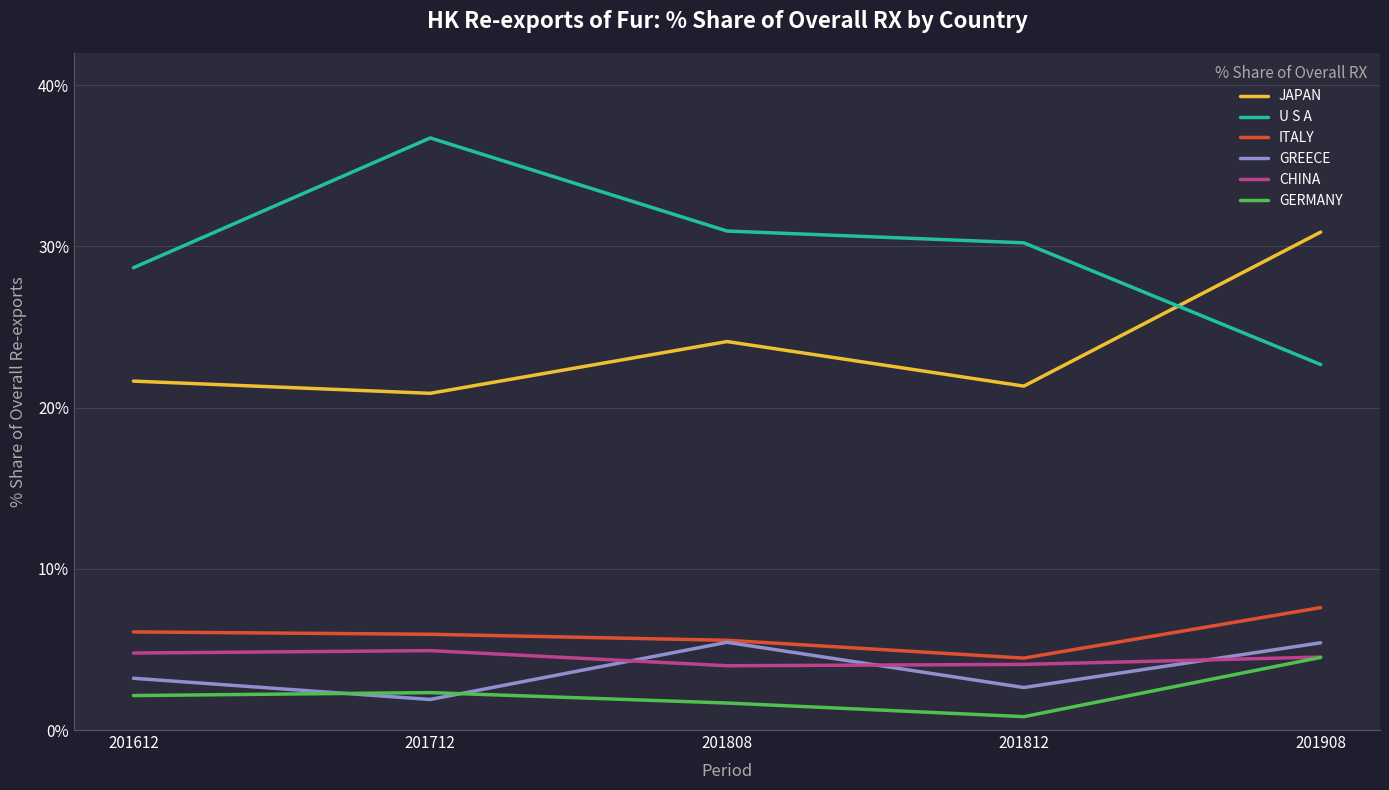

Is the value of GREECE at 201612 greater than the value of ITALY at 201812?

No